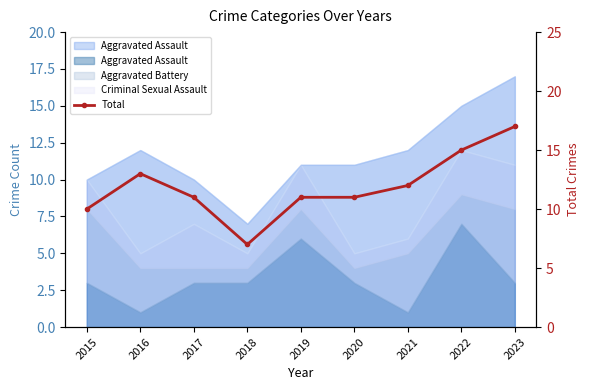

How many values are between 11 and 13?

5